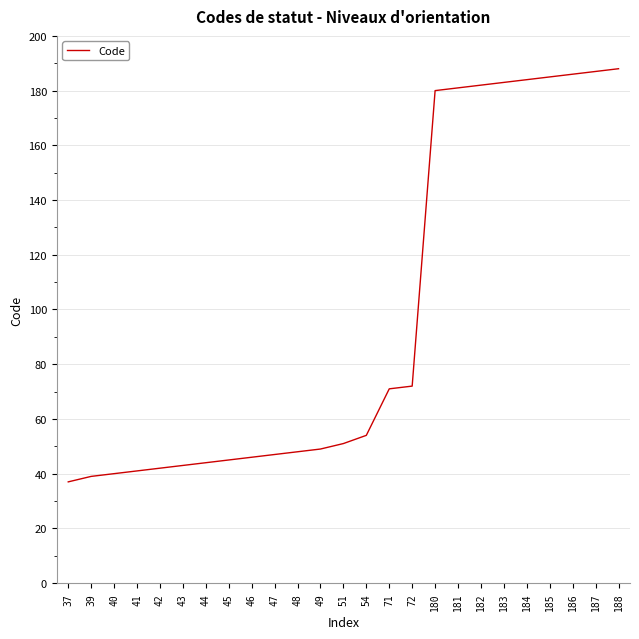

Reading left to right, what are all the values shown in this chart?

37=37	39=39	40=40	41=41	42=42	43=43	44=44	45=45	46=46	47=47	48=48	49=49	51=51	54=54	71=71	72=72	180=180	181=181	182=182	183=183	184=184	185=185	186=186	187=187	188=188